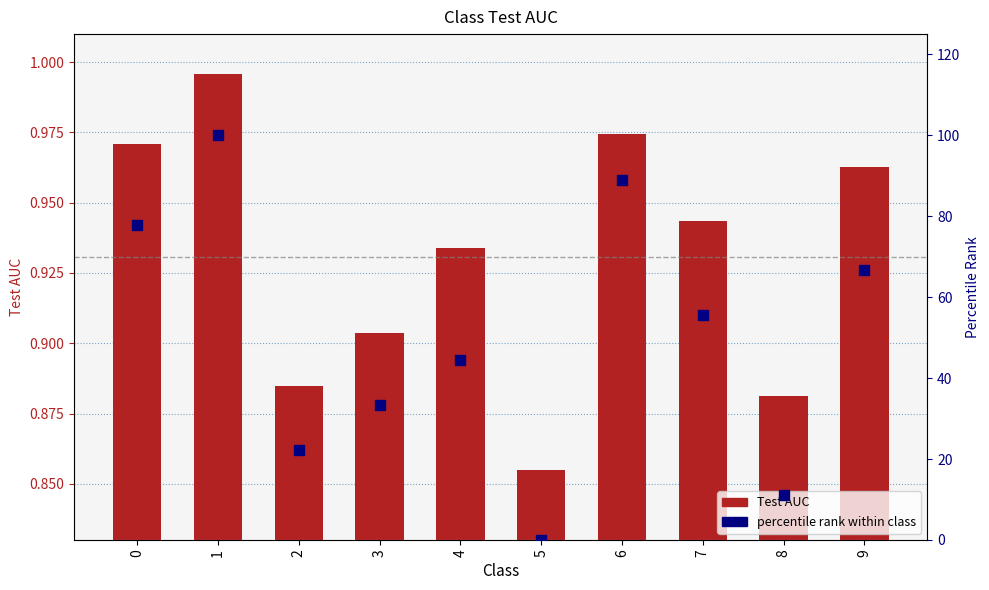

What are all the series names shown in the legend?

Test AUC, percentile rank within class